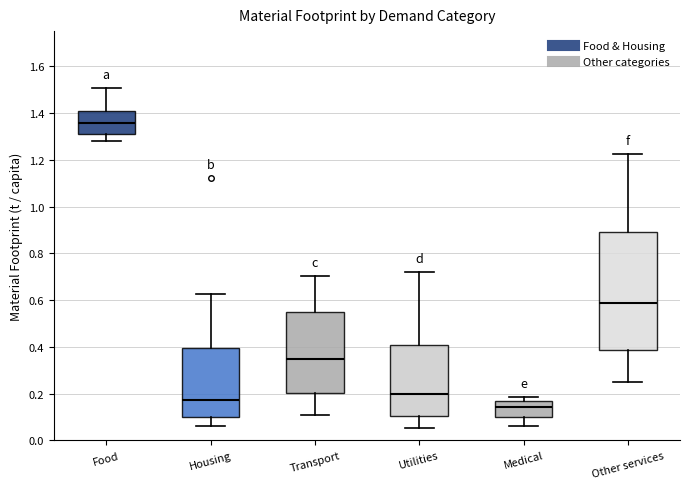

Reading left to right, transcribe this box plot: for each box, give where its median line is, the range the box spans, and where its two whiskers end, as read against the y-axis. The values are not printed on the chart, so give them approximately, as read against the axis.

Food: median 1.36, box 1.32 to 1.40, whiskers 1.28 to 1.50
Housing: median 0.18, box 0.10 to 0.40, whiskers 0.06 to 0.62
Transport: median 0.34, box 0.20 to 0.54, whiskers 0.12 to 0.70
Utilities: median 0.20, box 0.10 to 0.40, whiskers 0.06 to 0.72
Medical: median 0.14, box 0.10 to 0.16, whiskers 0.06 to 0.18
Other services: median 0.58, box 0.38 to 0.90, whiskers 0.24 to 1.22